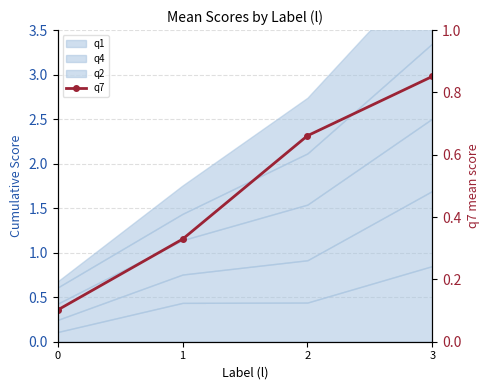

Reading left to right, extract all data points from this chart.

0.1	0.3	0.7	0.9